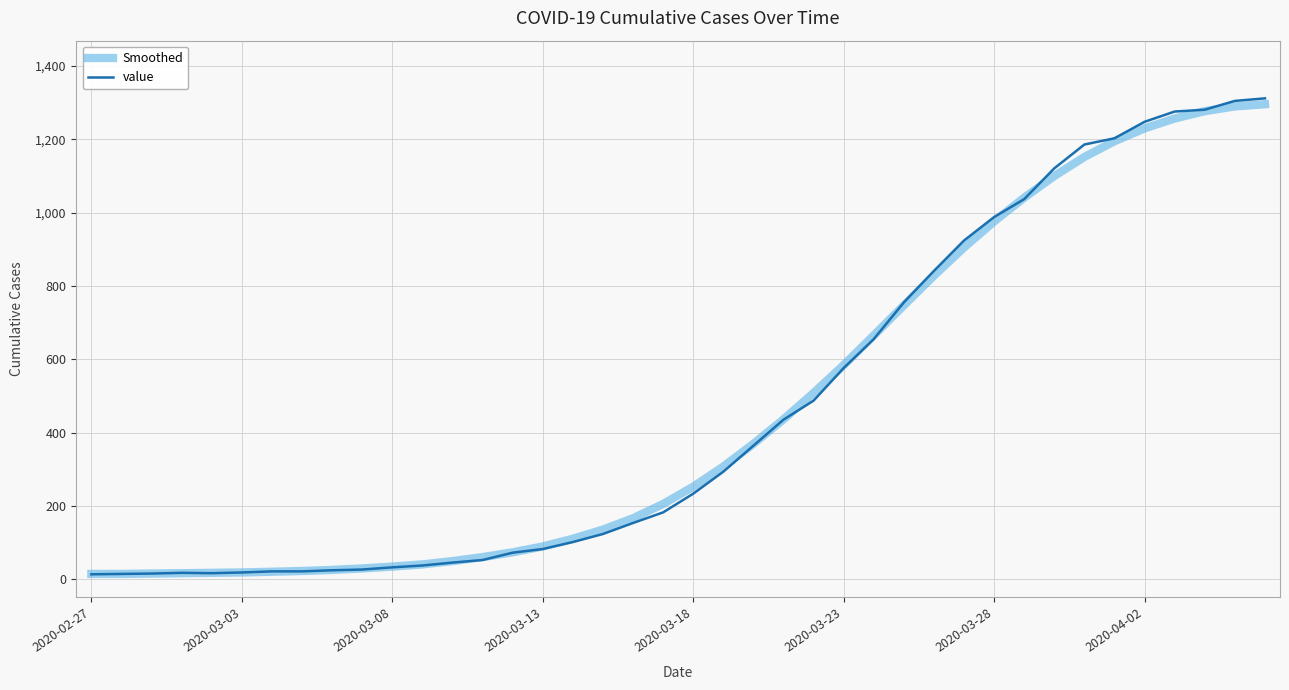

Which series has the widest spread of values?

value